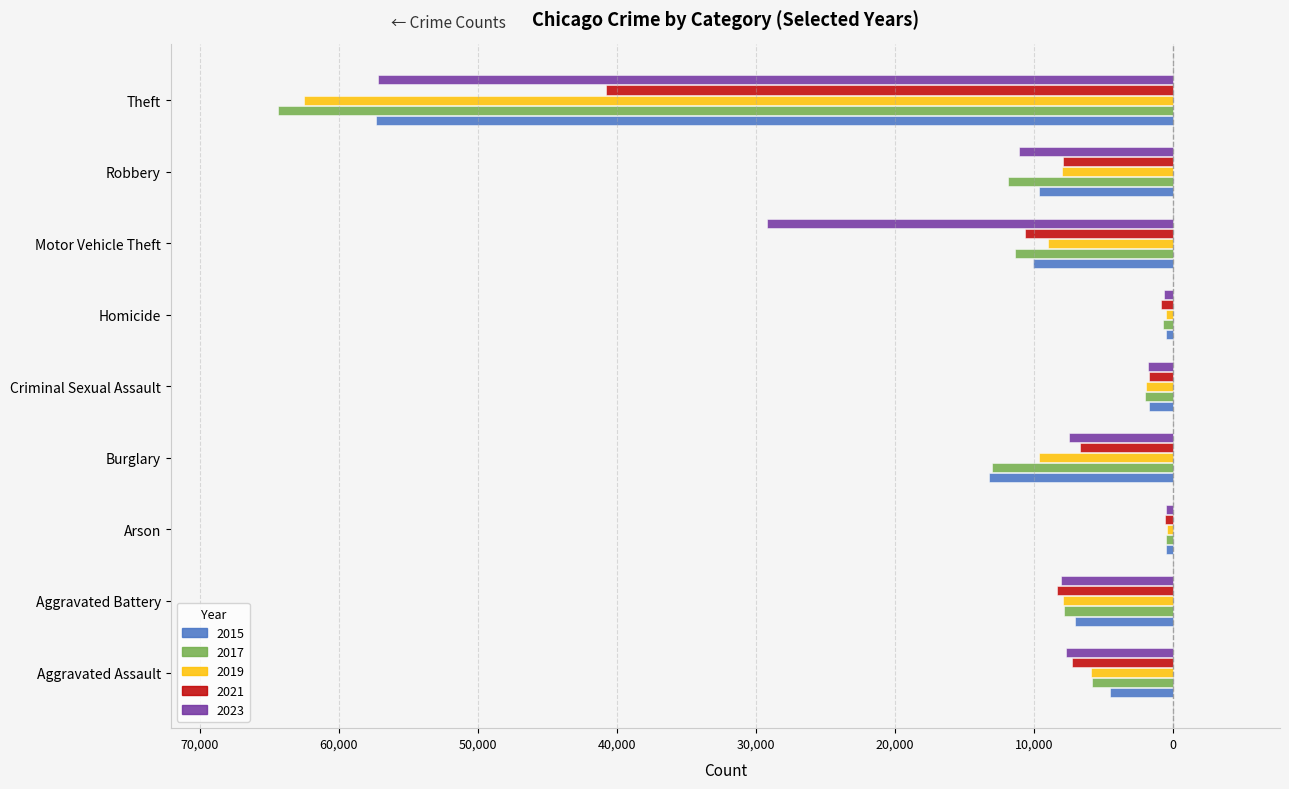

What is the label of the 1st bar from the left?

Aggravated Assault